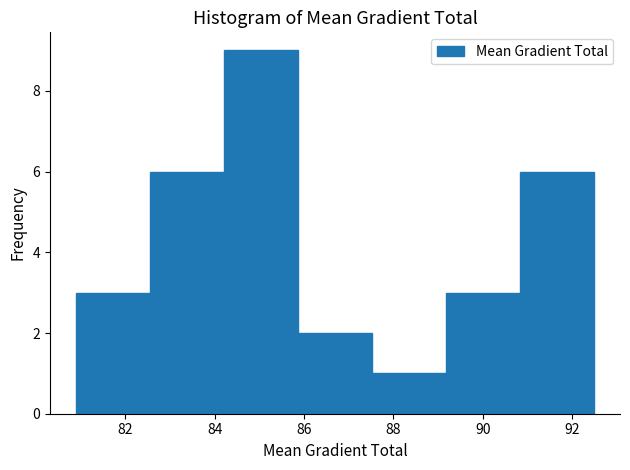

Reading left to right, list every bar in this chart as the range it spans on the x-axis followed by its height. Neither the bar edges nor the heights are printed on the chart, so give them approximately, as read against the axes.

80.8 to 82.6: 3
82.6 to 84.2: 6
84.2 to 85.8: 9
85.8 to 87.6: 2
87.6 to 89.2: 1
89.2 to 90.8: 3
90.8 to 92.4: 6